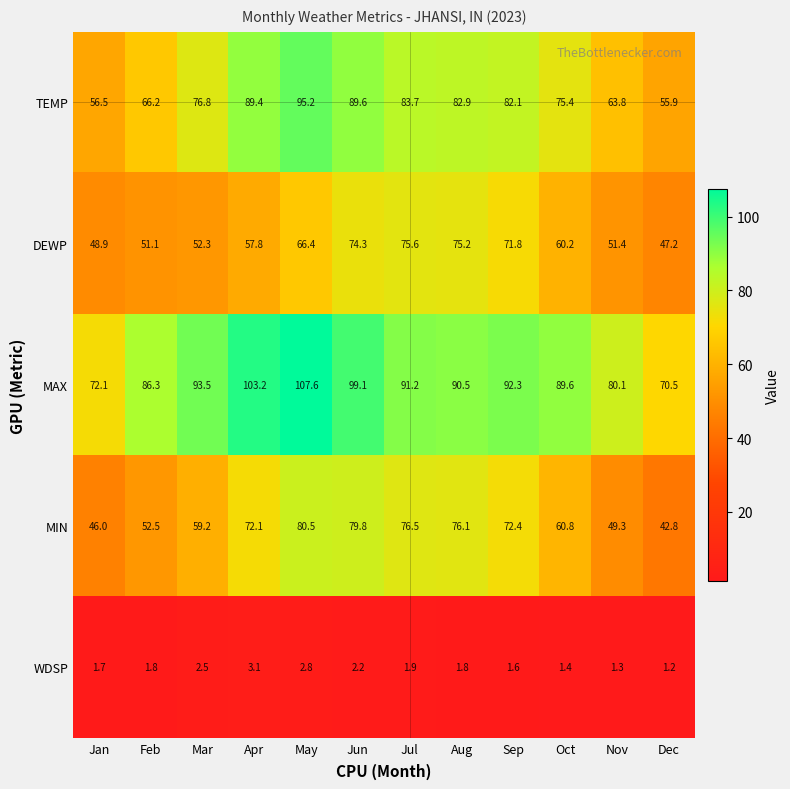

Which label corresponds to the largest value in the chart?

May